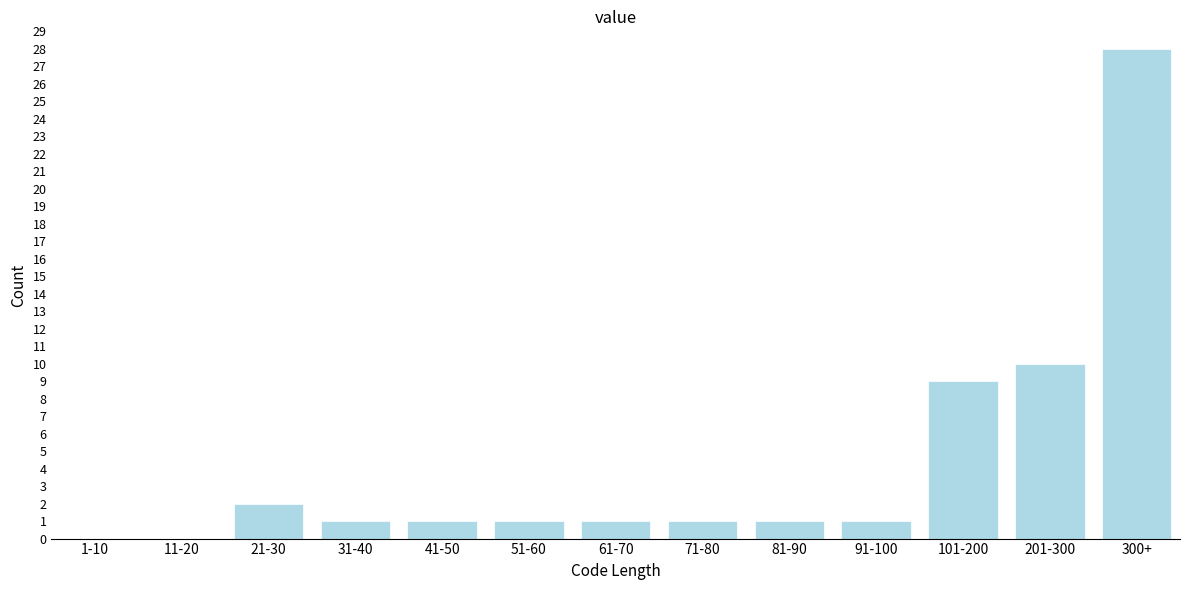

Reading right to left, what are all the values shown in this chart?

300+=28	201-300=10	101-200=9	91-100=1	81-90=1	71-80=1	61-70=1	51-60=1	41-50=1	31-40=1	21-30=2	11-20=0	1-10=0